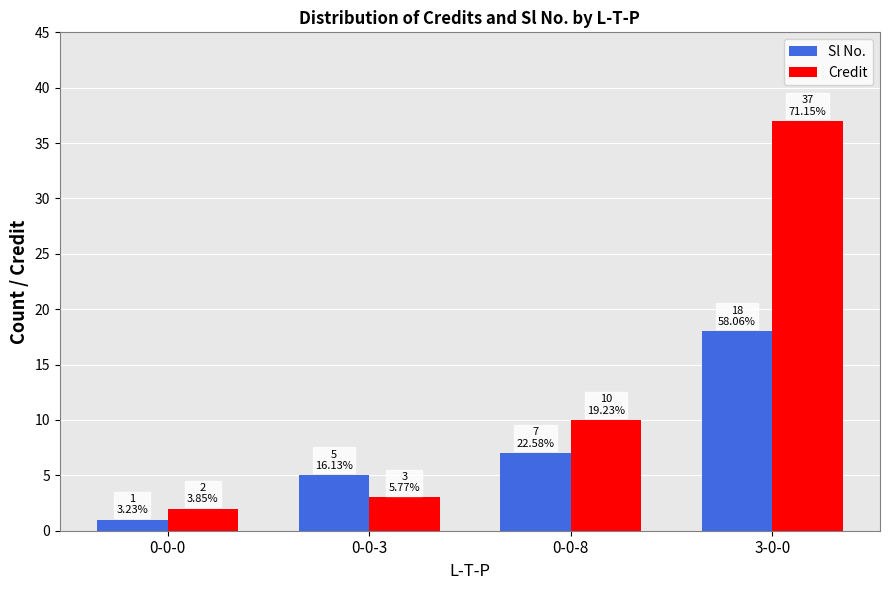

Which series has the largest total across all categories?

Credit